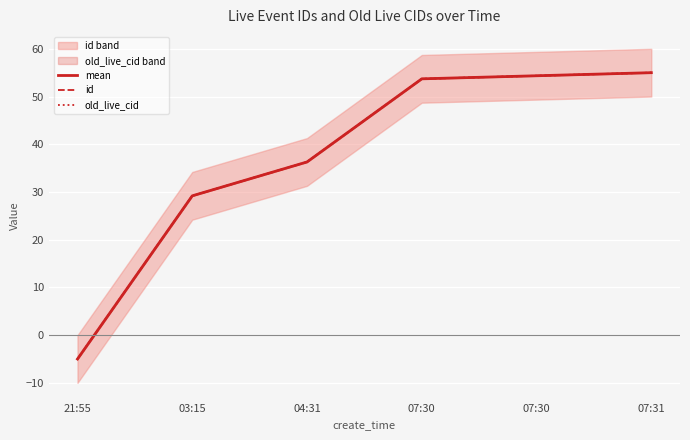

Rank the categories by id value from lowest to highest.

21:55, 03:15, 04:31, 07:30, 07:30, 07:31